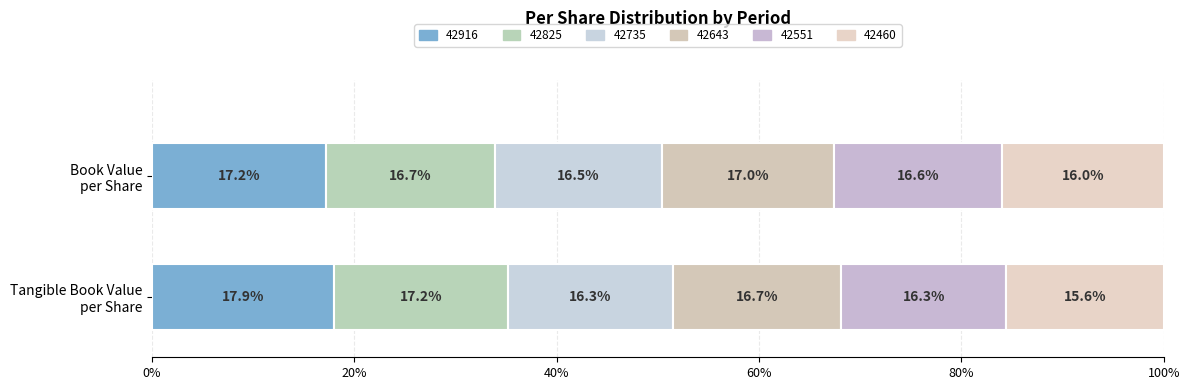

Does the chart contain stacked bars?

No